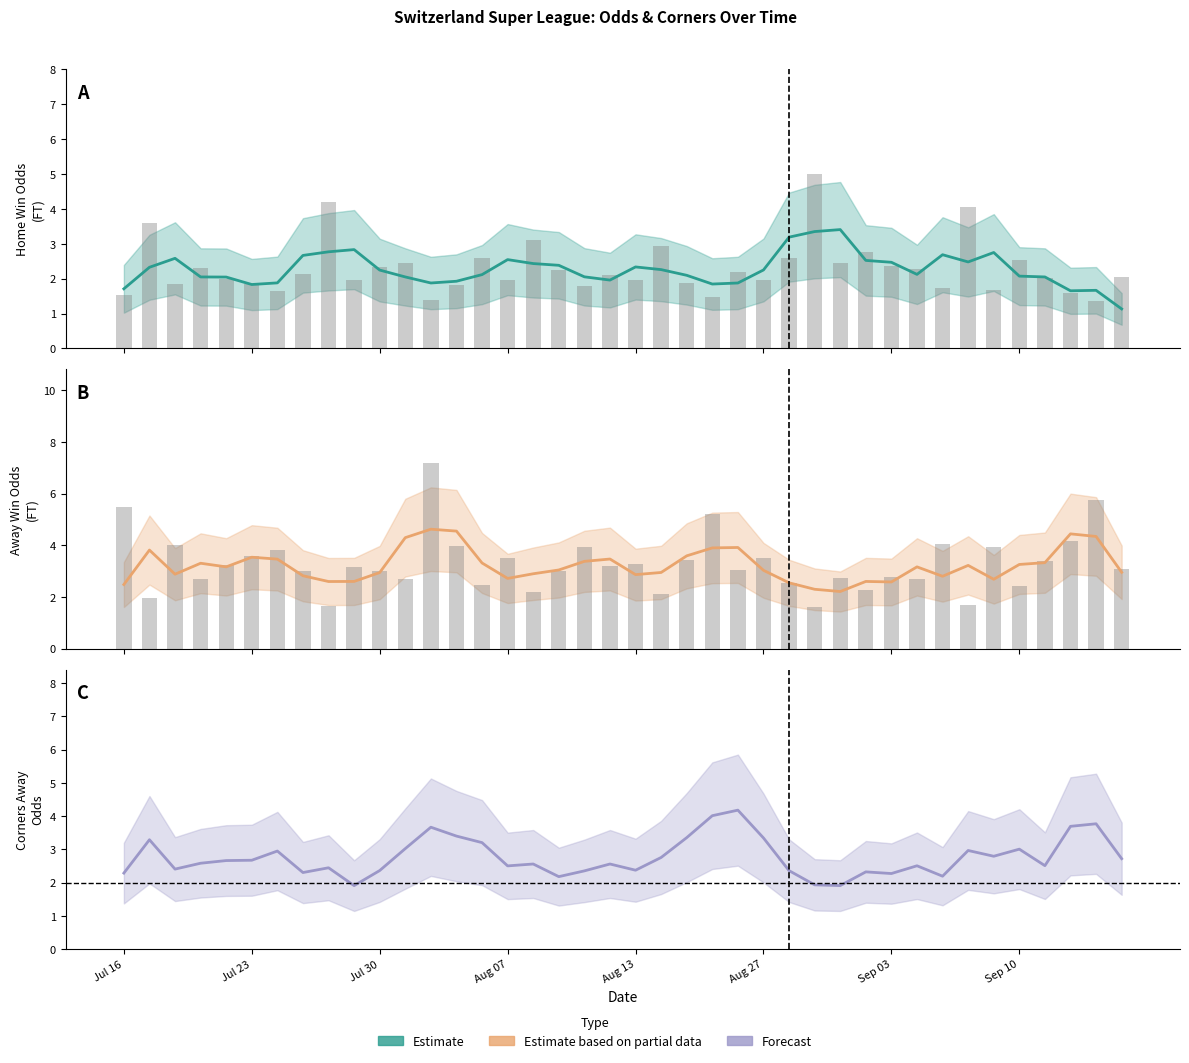

Does the chart contain stacked bars?

No